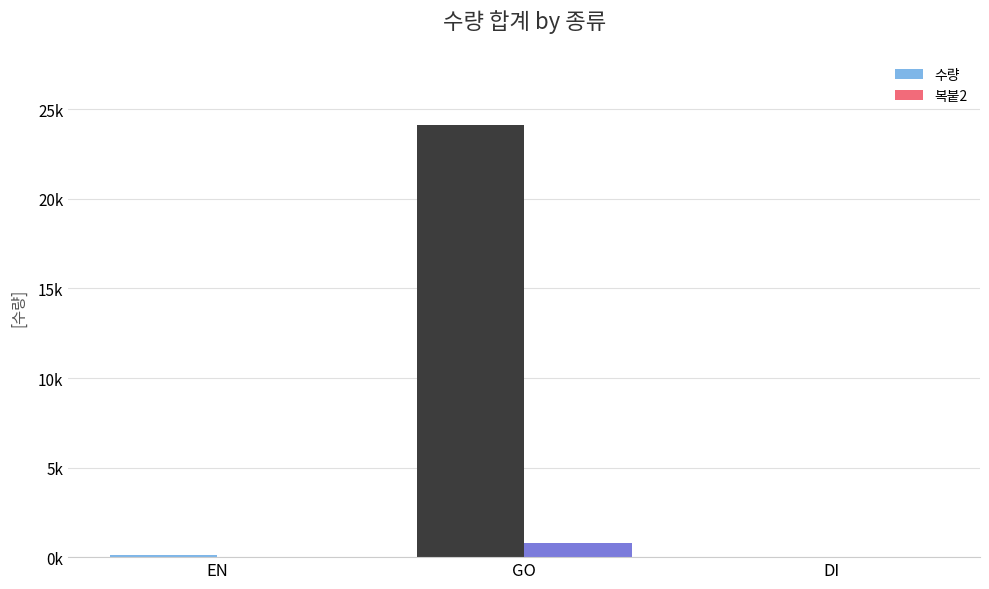

At how many categories does at least one series exceed 1683?

1